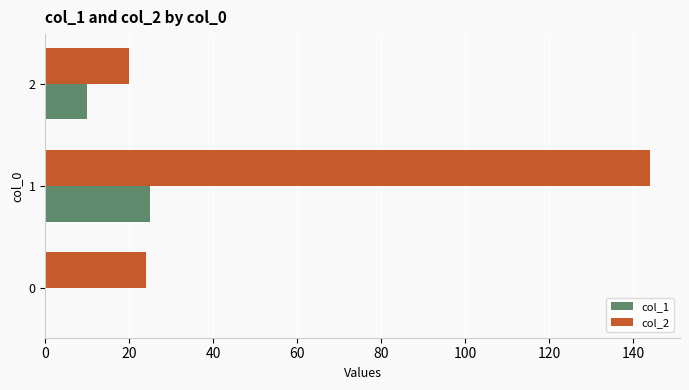

Between 1 and 2, which series saw the biggest shift?

col_2